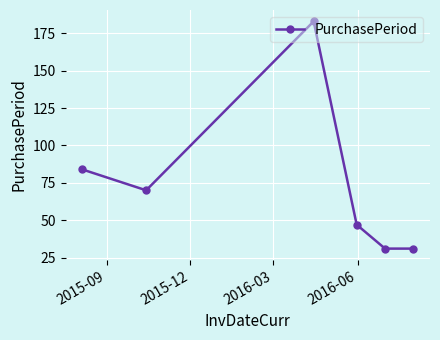

Does the chart have visible grid lines?

Yes